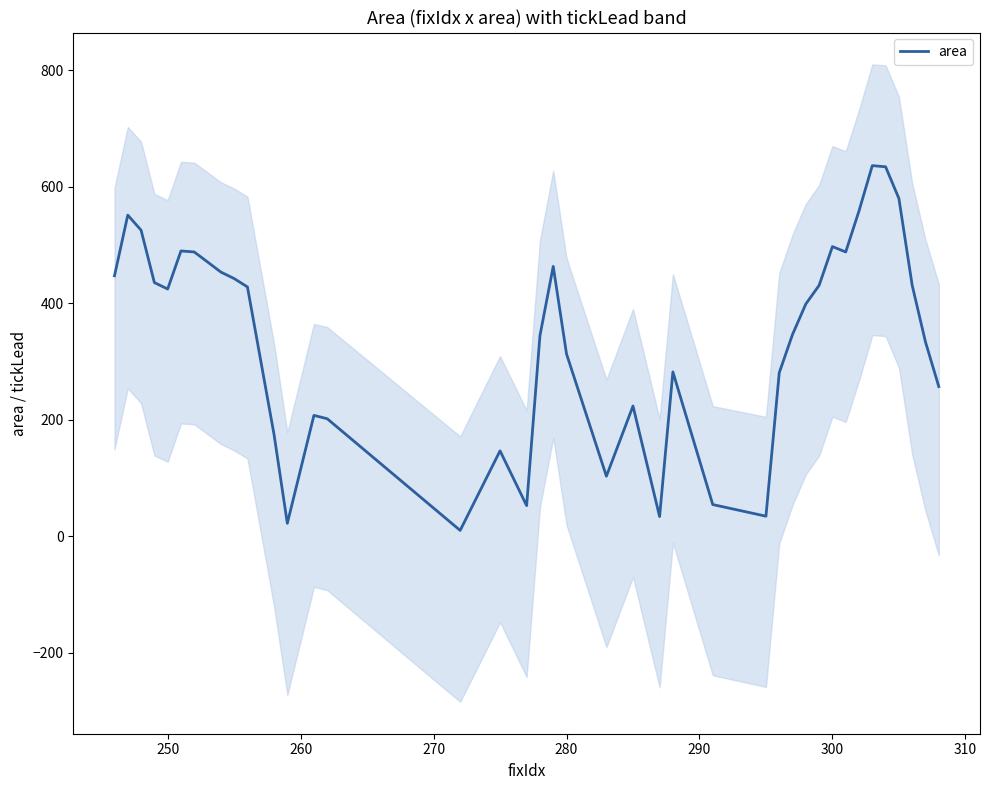

What is the maximum value for area?

636.0